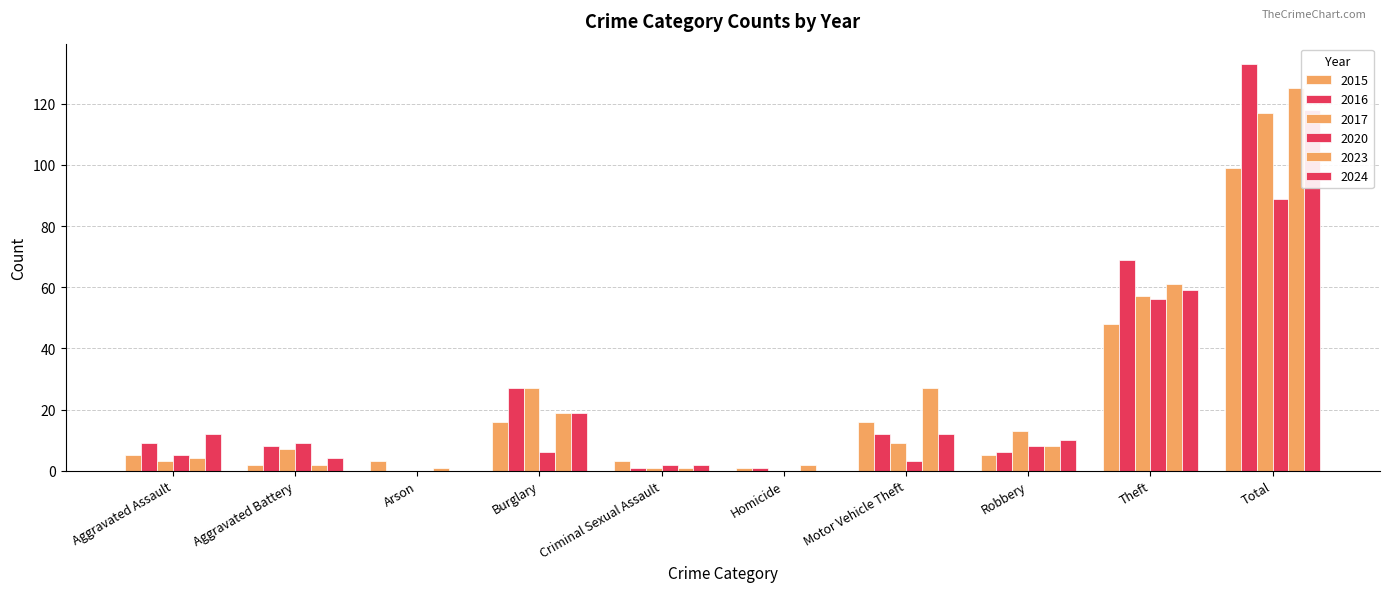

What is the highest value of the 2024 series?

118